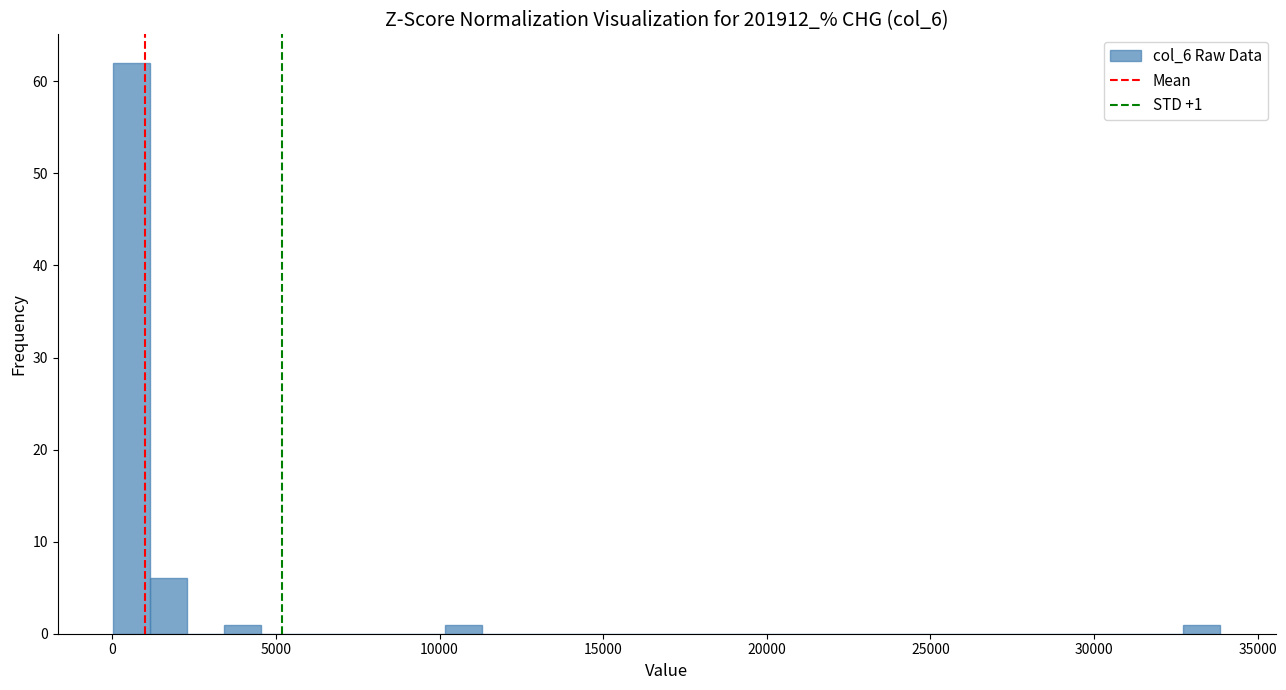

Read against the x-axis, roughly where is the centre of the tallest bar?

500